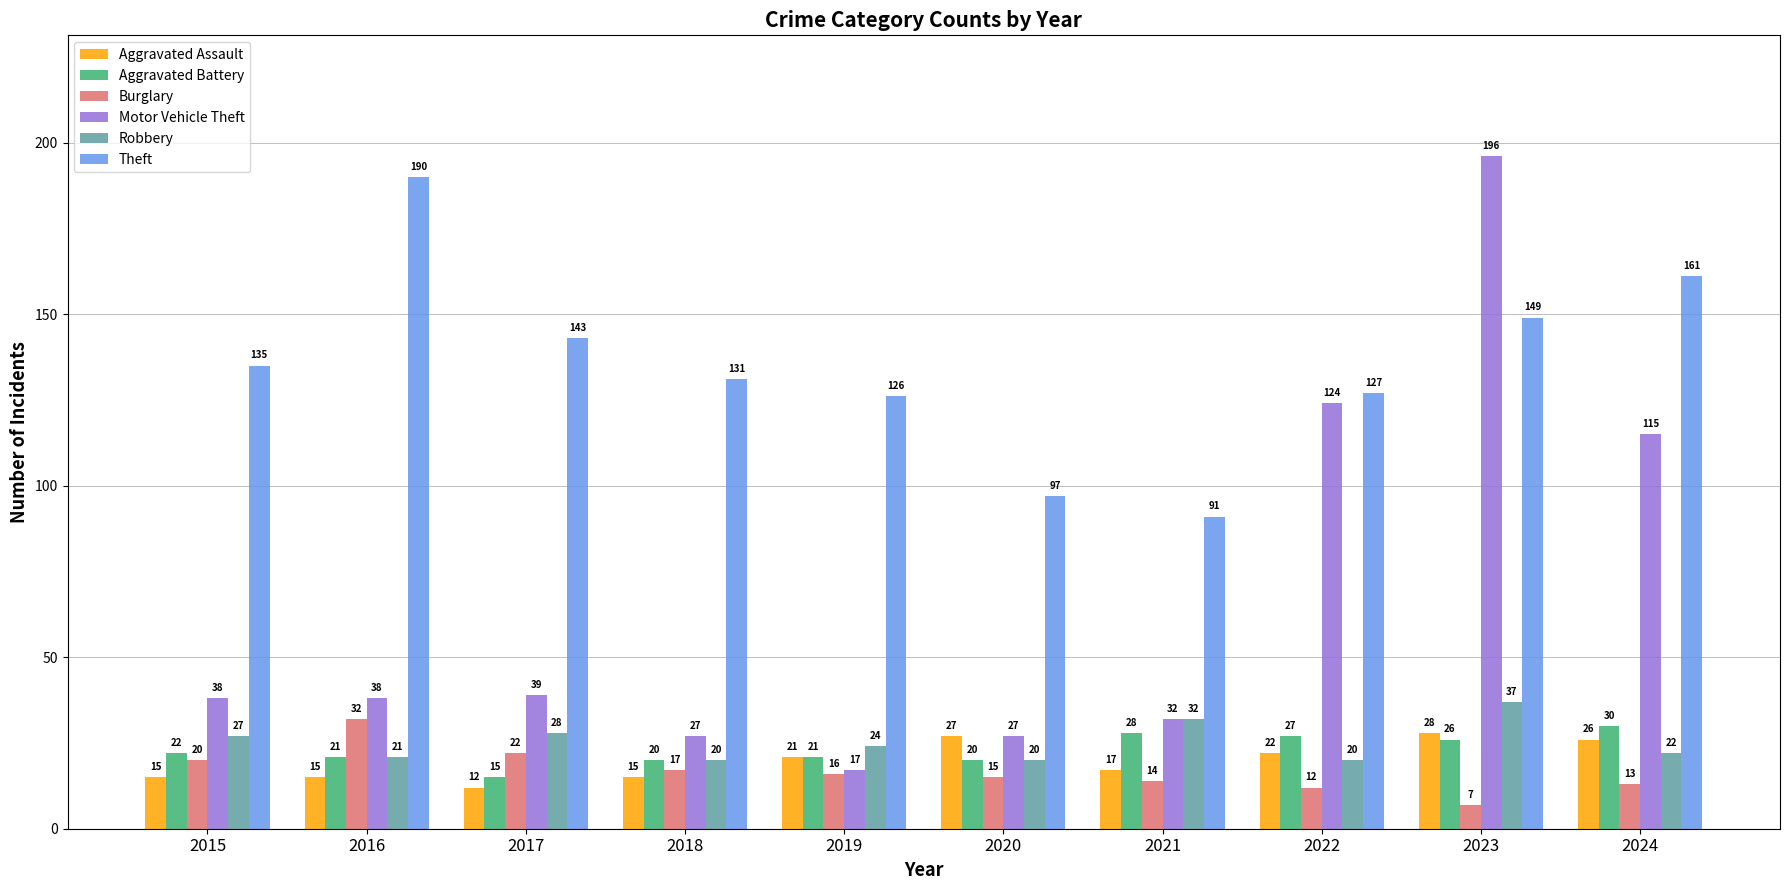

What is the smallest value displayed?

7